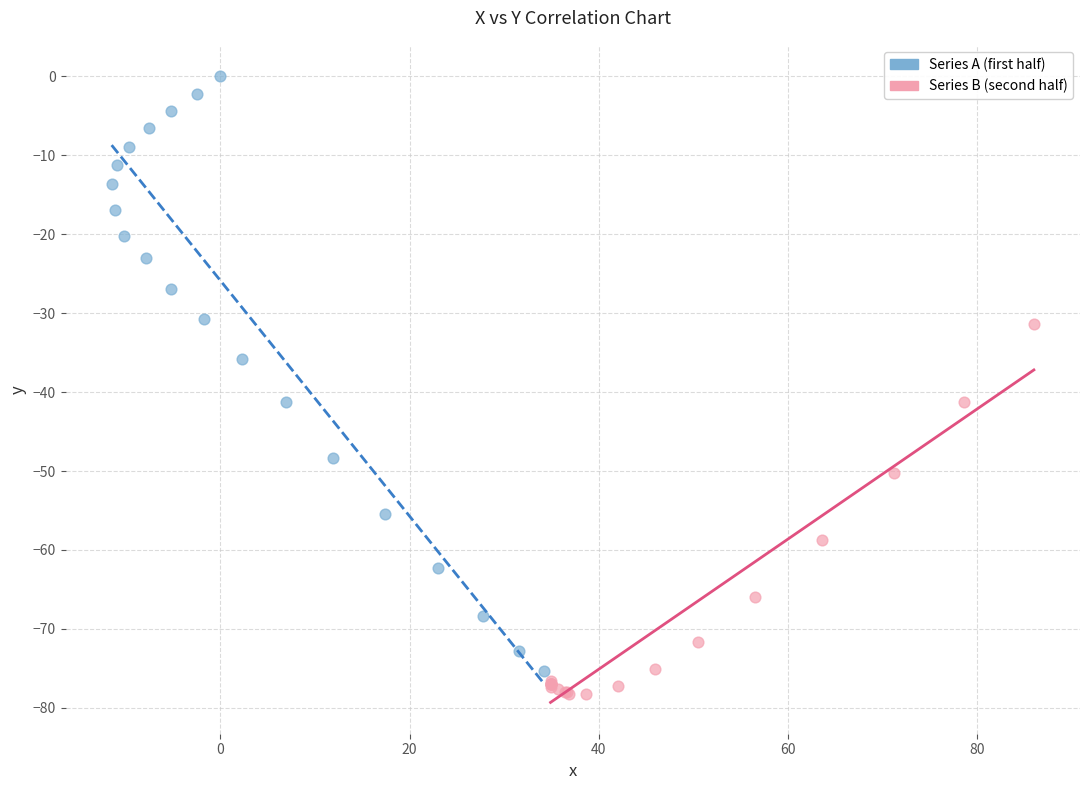

Which series contains the lowest Y value?

Series B (second half)